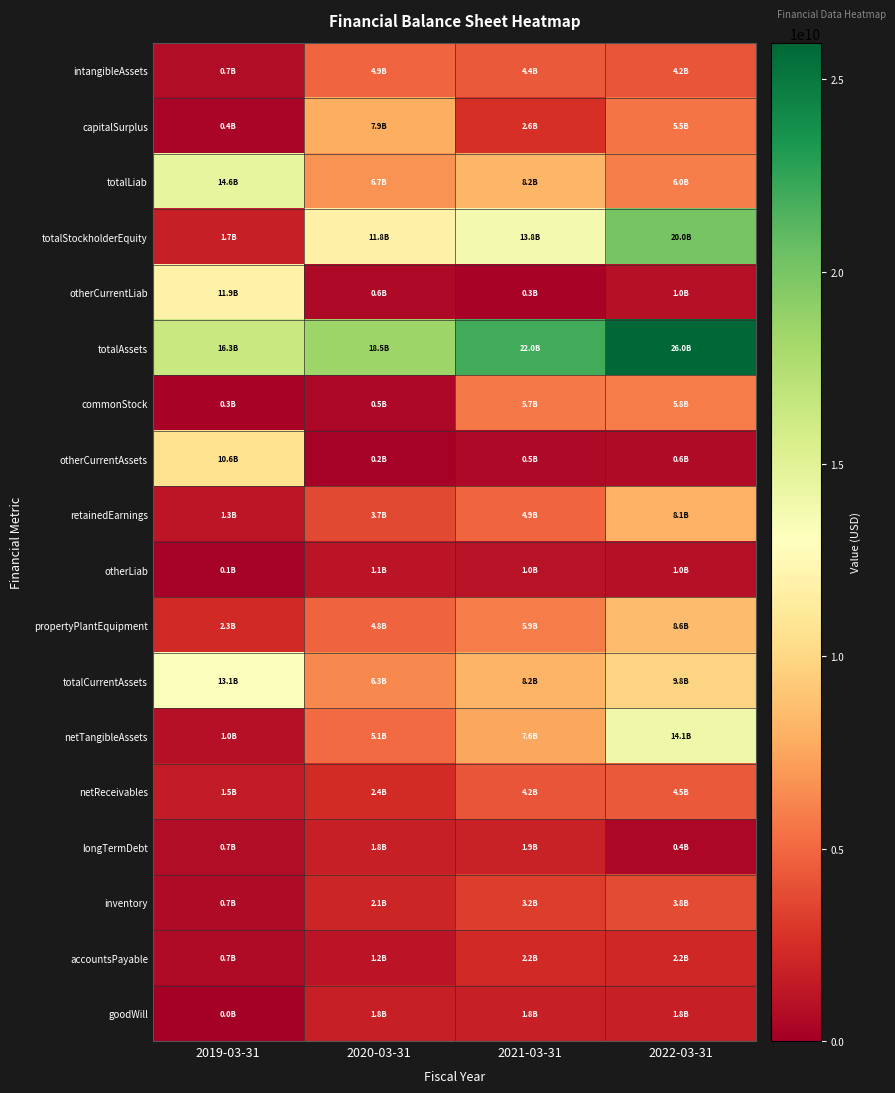

What is the total value across all series at 2022-03-31?

123114450000